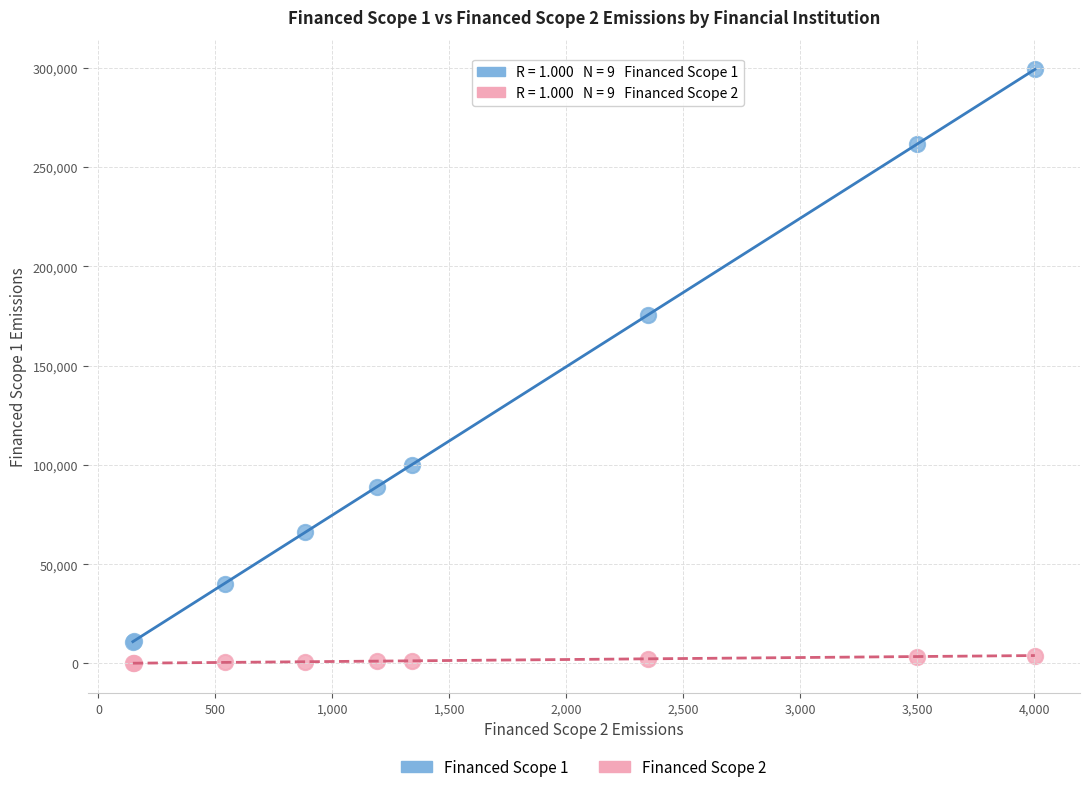

What is the X range (max minus min) for the scatter plot?

3855.4